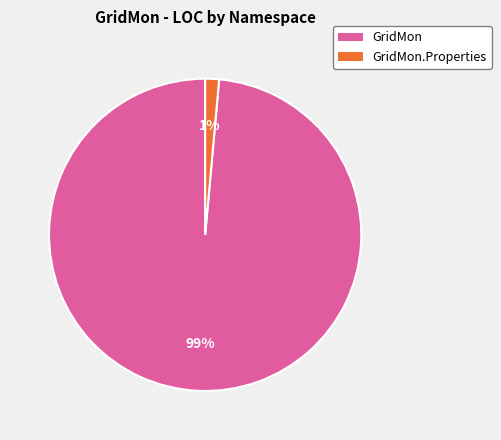

To the nearest percent, what is the average slice percentage?

50%